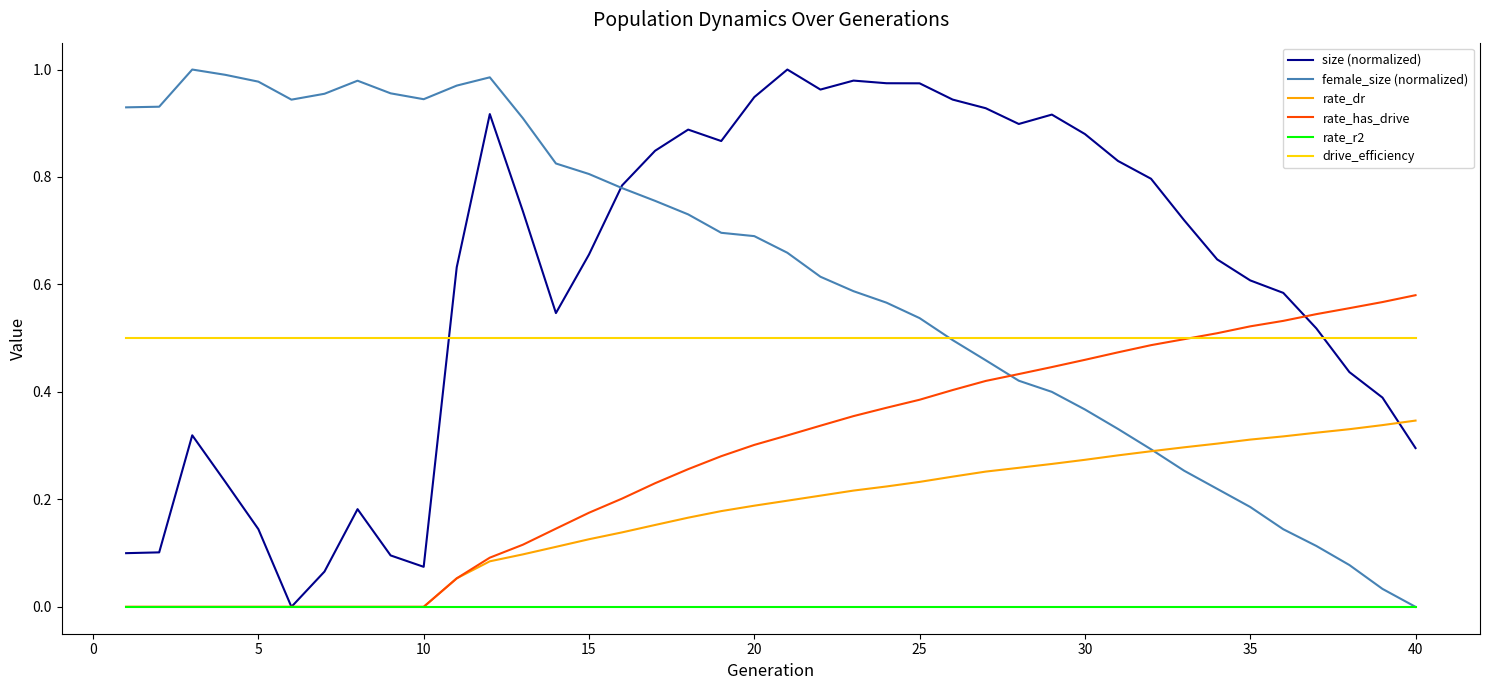

What is the difference between the maximum and minimum values in the size (normalized) series?

1.0